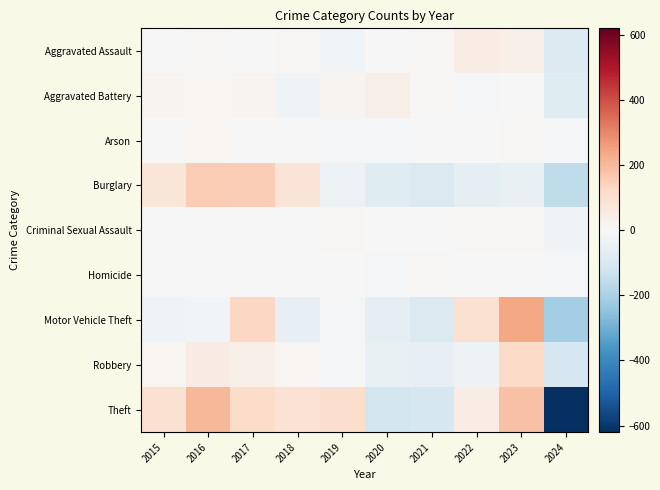

What is the total value across all series at 2020?

-268.5